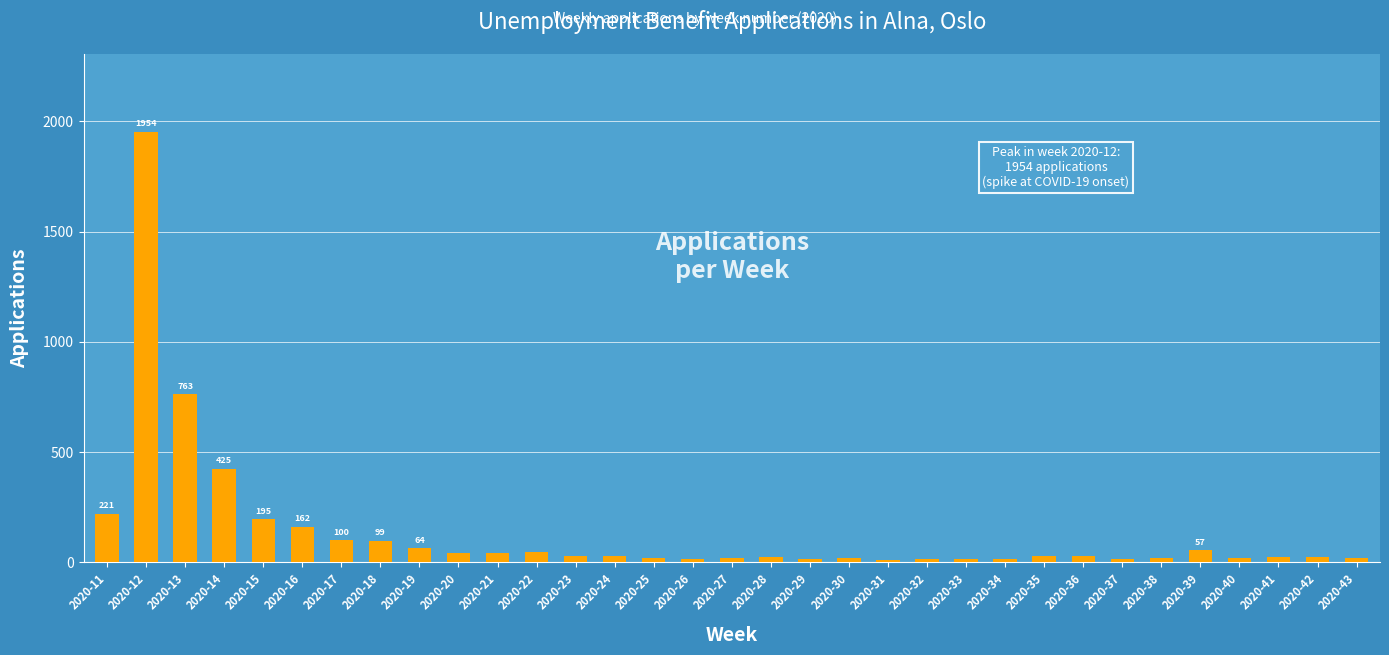

Count the number of data series in this chart.

1